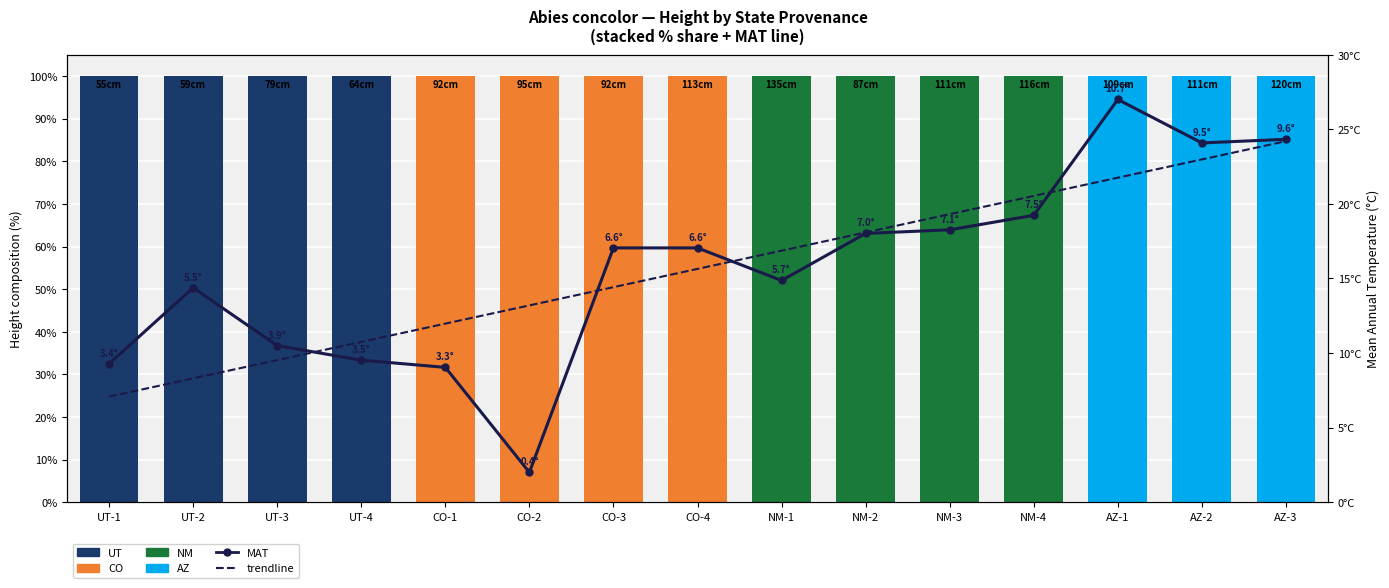

Reading left to right, extract all data points from this chart.

UT: UT-1=100.0	UT-2=100.0	UT-3=100.0	UT-4=100.0	CO-1=0.0	CO-2=0.0	CO-3=0.0	CO-4=0.0	NM-1=0.0	NM-2=0.0	NM-3=0.0	NM-4=0.0	AZ-1=0.0	AZ-2=0.0	AZ-3=0.0
CO: UT-1=0.0	UT-2=0.0	UT-3=0.0	UT-4=0.0	CO-1=100.0	CO-2=100.0	CO-3=100.0	CO-4=100.0	NM-1=0.0	NM-2=0.0	NM-3=0.0	NM-4=0.0	AZ-1=0.0	AZ-2=0.0	AZ-3=0.0
NM: UT-1=0.0	UT-2=0.0	UT-3=0.0	UT-4=0.0	CO-1=0.0	CO-2=0.0	CO-3=0.0	CO-4=0.0	NM-1=100.0	NM-2=100.0	NM-3=100.0	NM-4=100.0	AZ-1=0.0	AZ-2=0.0	AZ-3=0.0
AZ: UT-1=0.0	UT-2=0.0	UT-3=0.0	UT-4=0.0	CO-1=0.0	CO-2=0.0	CO-3=0.0	CO-4=0.0	NM-1=0.0	NM-2=0.0	NM-3=0.0	NM-4=0.0	AZ-1=100.0	AZ-2=100.0	AZ-3=100.0
MAT (normalized): UT-1=9.3	UT-2=14.4	UT-3=10.5	UT-4=9.5	CO-1=9.0	CO-2=2.0	CO-3=17.0	CO-4=17.0	NM-1=14.9	NM-2=18.0	NM-3=18.3	NM-4=19.2	AZ-1=27.0	AZ-2=24.1	AZ-3=24.3
trendline: UT-1=7.1	UT-2=8.3	UT-3=9.5	UT-4=10.7	CO-1=12.0	CO-2=13.2	CO-3=14.4	CO-4=15.6	NM-1=16.9	NM-2=18.1	NM-3=19.3	NM-4=20.5	AZ-1=21.8	AZ-2=23.0	AZ-3=24.2